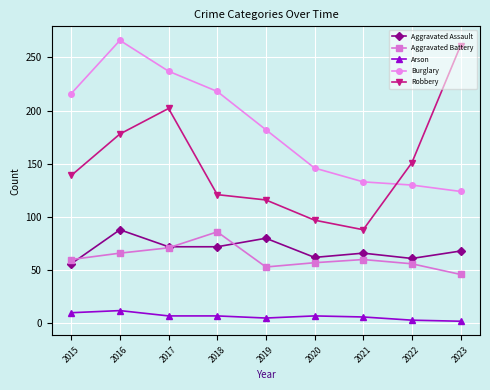

What is the average value of the Aggravated Battery series?

62